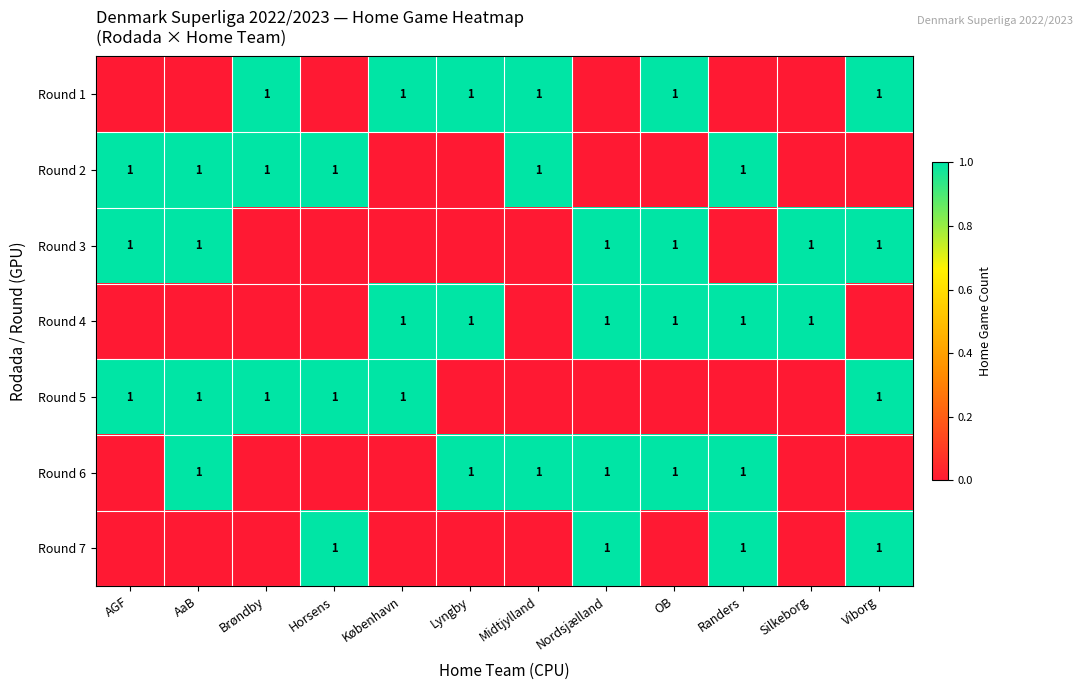

Is it true that Round 1 equals 1 at København?

True